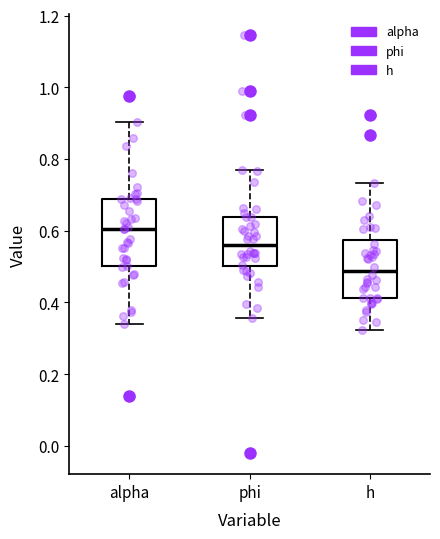

Which box is the tallest, from its lower edge to its upper edge?

alpha